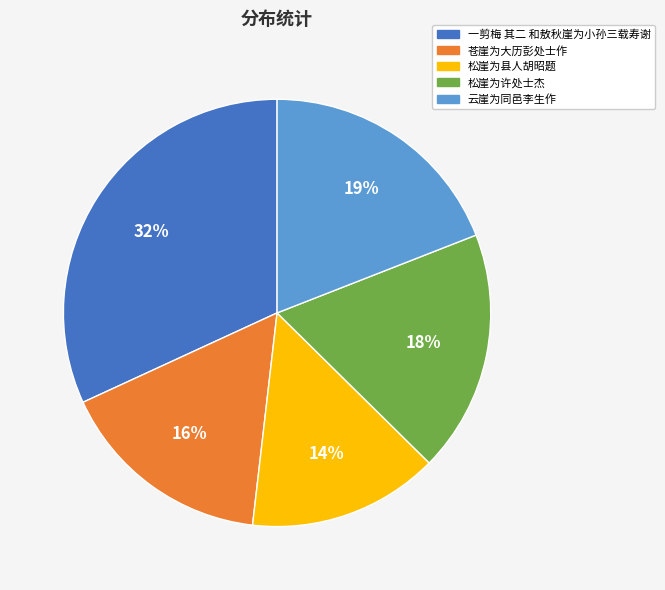

Rank the categories by value from highest to lowest.

一剪梅 其二 和敖秋崖为小孙三载寿谢, 云崖为同邑李生作, 松崖为许处士杰, 苍崖为大历彭处士作, 松崖为县人胡昭题